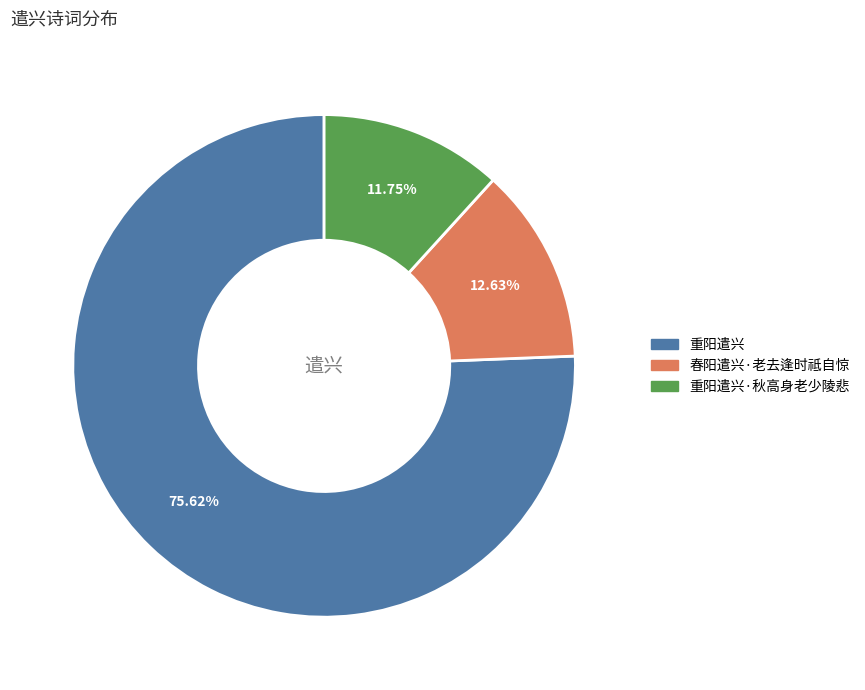

Is there a majority slice in this chart?

Yes